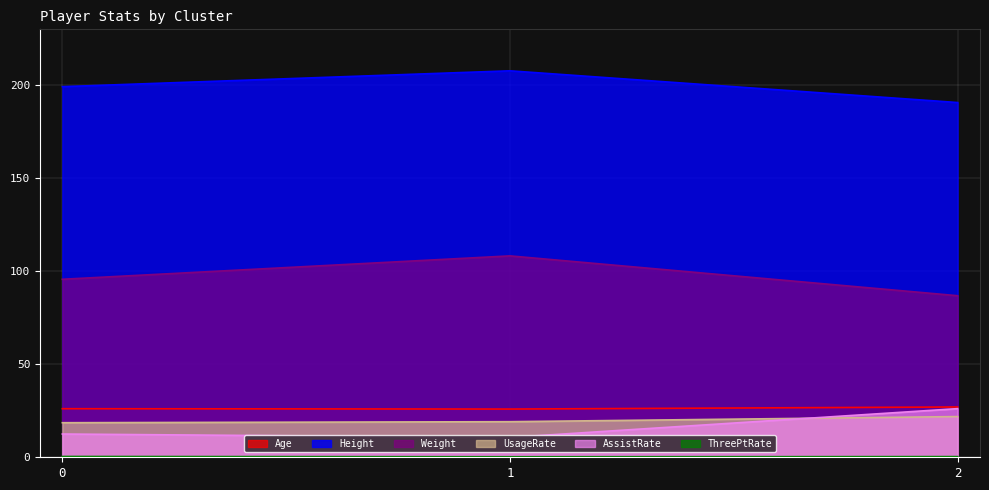

Reading left to right, what are all the values shown in this chart?

Age: 26.1	25.9	27.0
Height: 199.2	207.7	190.7
Weight: 95.7	108.2	86.8
UsageRate: 18.6	19.1	21.9
AssistRate: 12.5	10.7	26.1
ThreePtRate: 0.4	0.3	0.4